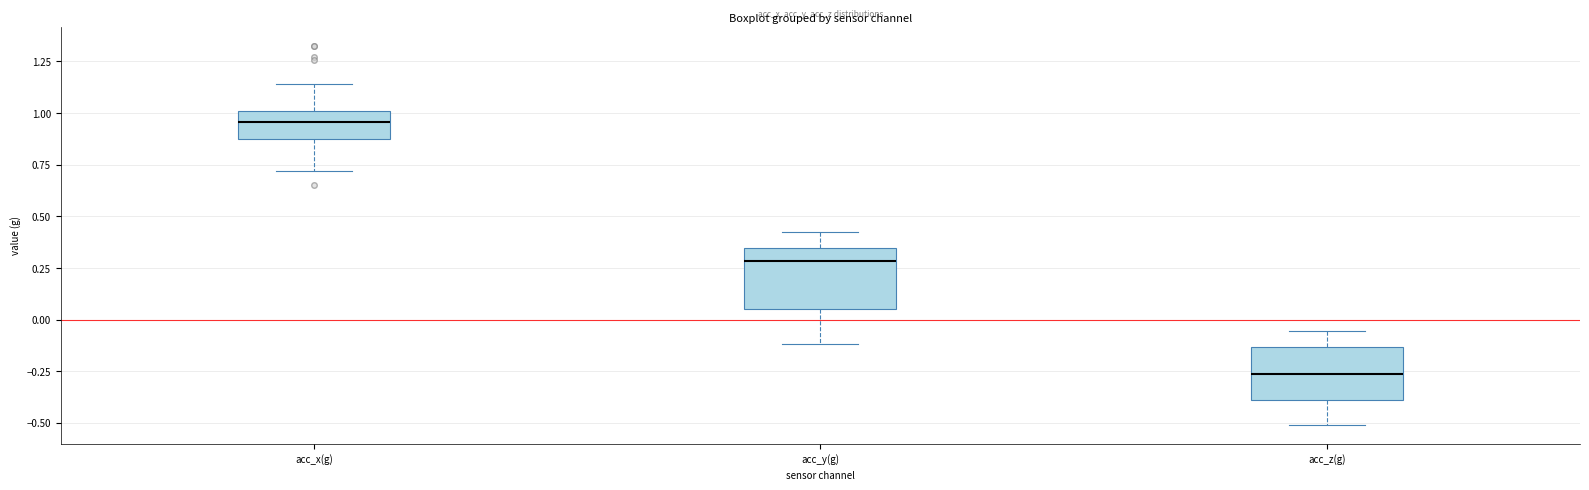

Reading left to right, read every box against the y-axis: the position of its median line, the range the box covers, and the ends of its whiskers. The values are not printed on the chart, so give them approximately, as read against the axis.

acc_x(g): median 0.95, box 0.90 to 1.00, whiskers 0.70 to 1.15
acc_y(g): median 0.30, box 0.05 to 0.35, whiskers -0.10 to 0.40
acc_z(g): median -0.25, box -0.40 to -0.15, whiskers -0.50 to -0.05